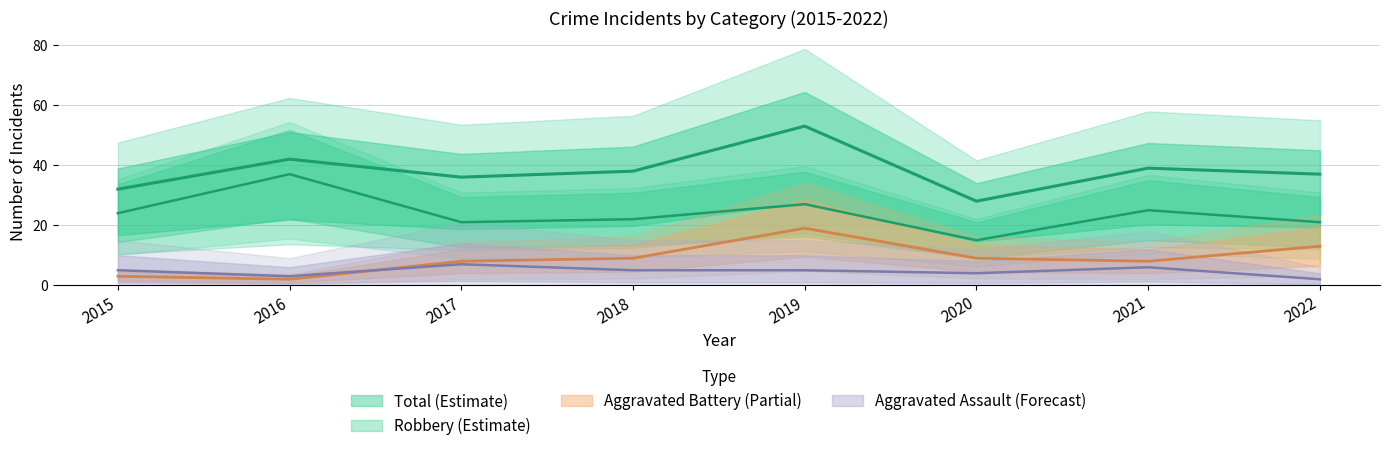

Rank the series at 2021 from highest to lowest value.

Total, Robbery, Aggravated Battery, Aggravated Assault